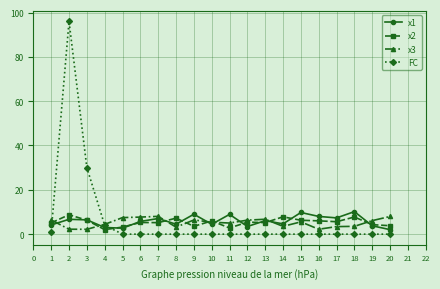

What is the maximum value for x3?

8.0